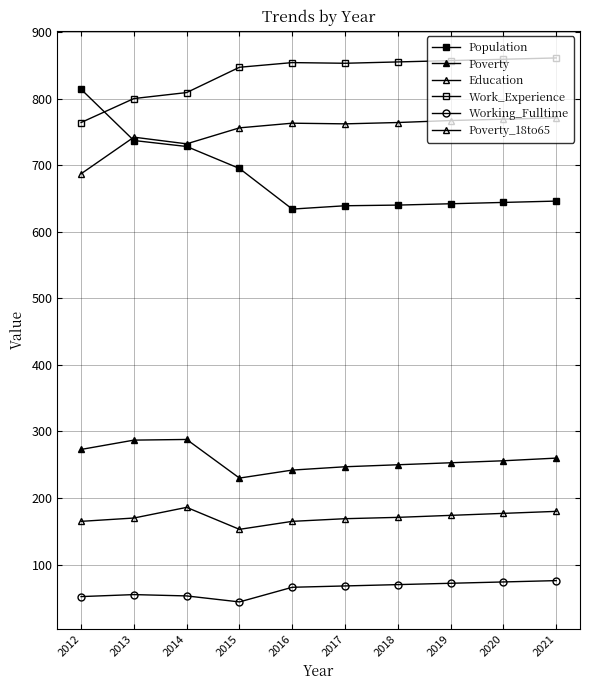

How many distinct data groups are displayed?

6